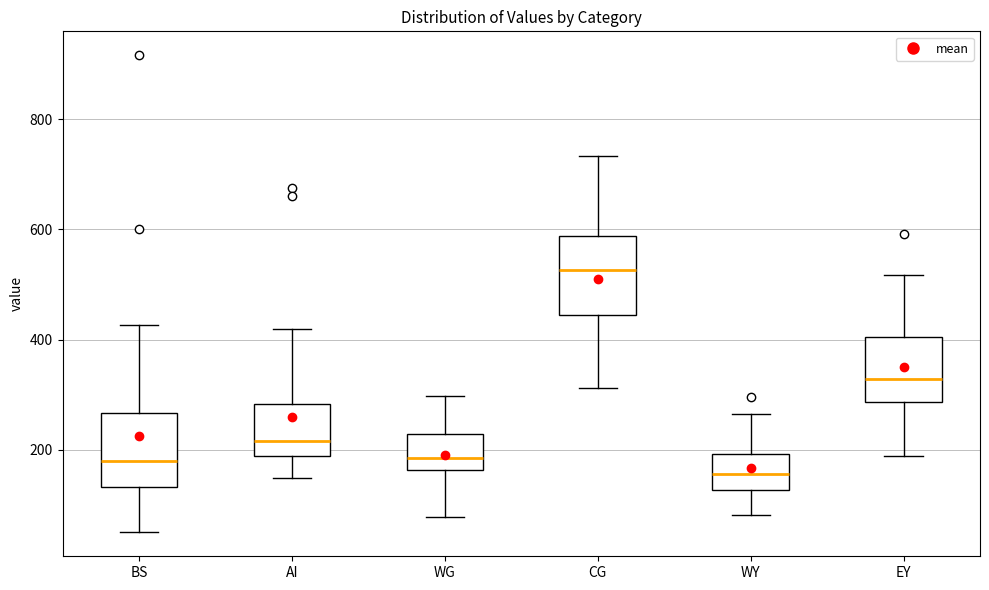

Where does the upper whisker of the box for WG end on the y-axis? The values are not printed on the chart, so give them approximately, as read against the axis.

300